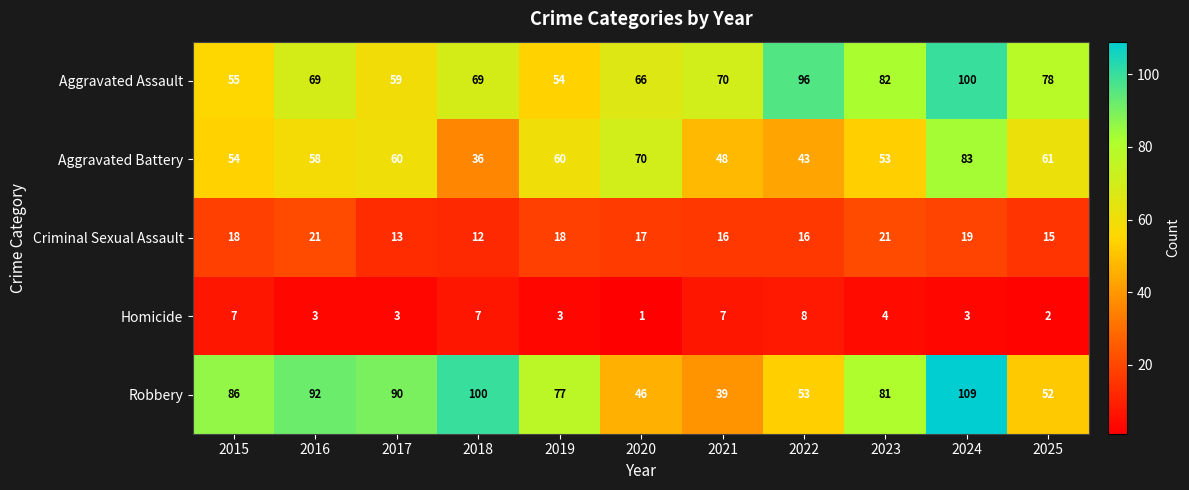

Between 2017 and 2024, which series saw the biggest shift?

Aggravated Assault